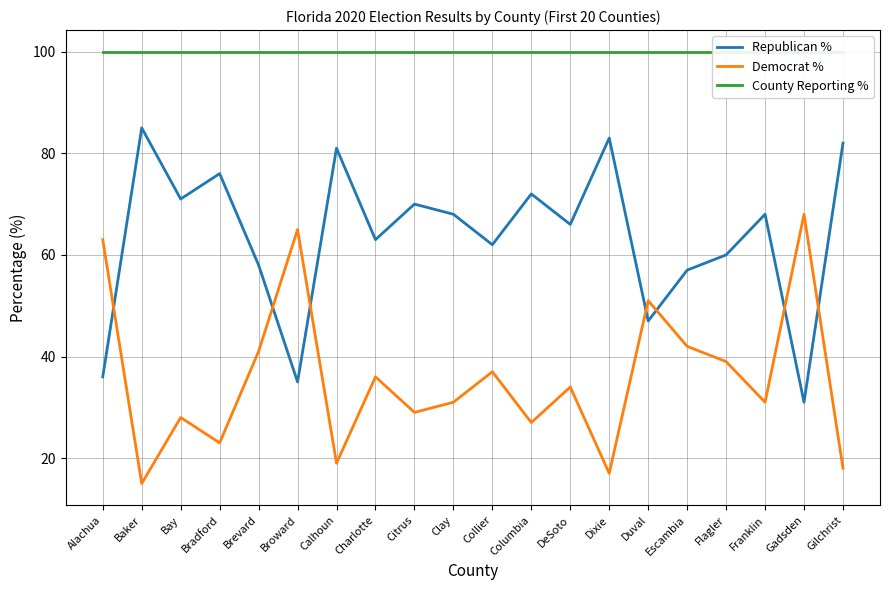

Reading left to right, what are all the values shown in this chart?

Republican %: 36	85	71	76	58	35	81	63	70	68	62	72	66	83	47	57	60	68	31	82
Democrat %: 63	15	28	23	41	65	19	36	29	31	37	27	34	17	51	42	39	31	68	18
County Reporting %: 100	100	100	100	100	100	100	100	100	100	100	100	100	100	100	100	100	100	100	100